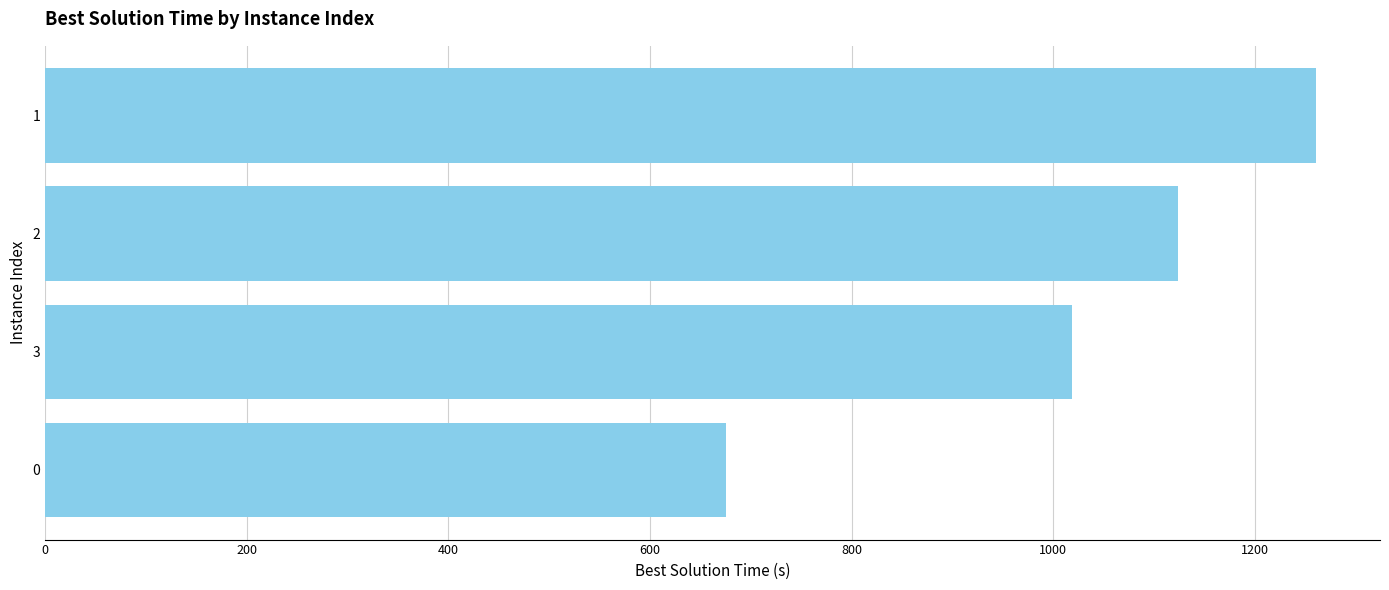

Which category has the lowest value across all series?

0